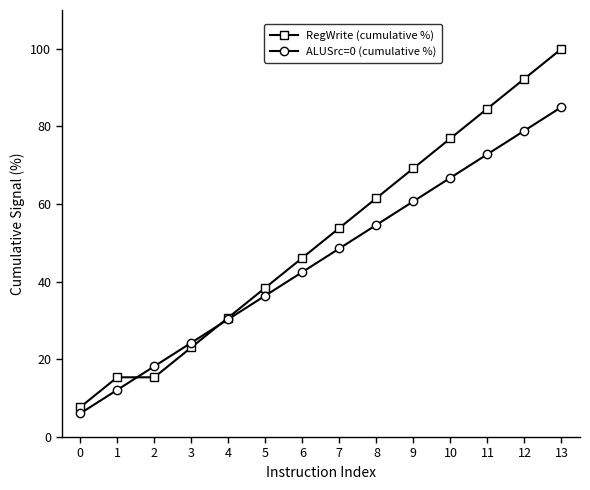

What is the difference between the highest and lowest values at 8?

6.9